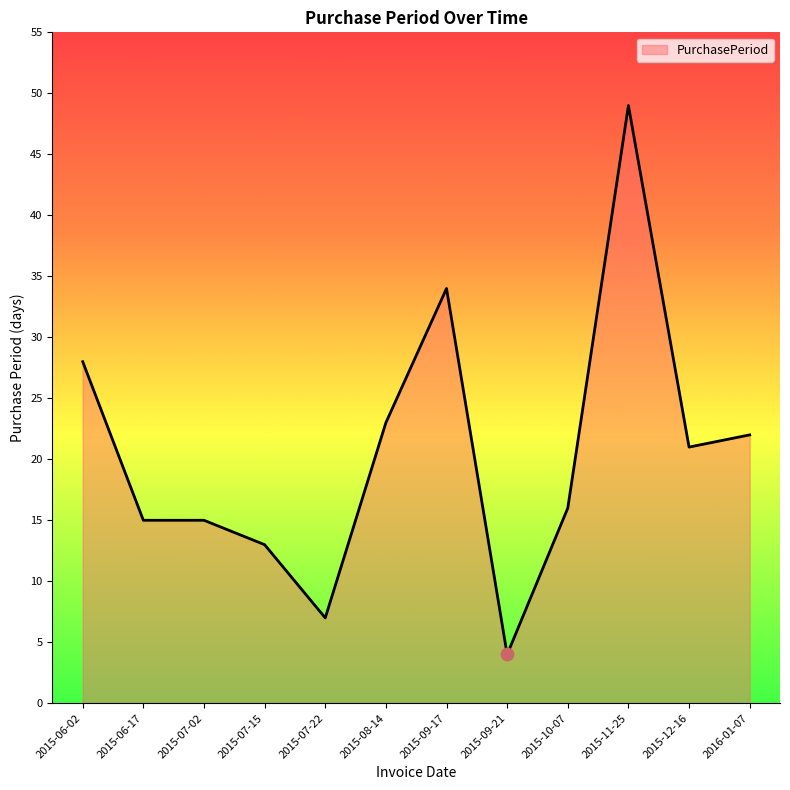

Approximately how many times larger is the value at 2015-10-07 compared to 2015-07-22?

2.3